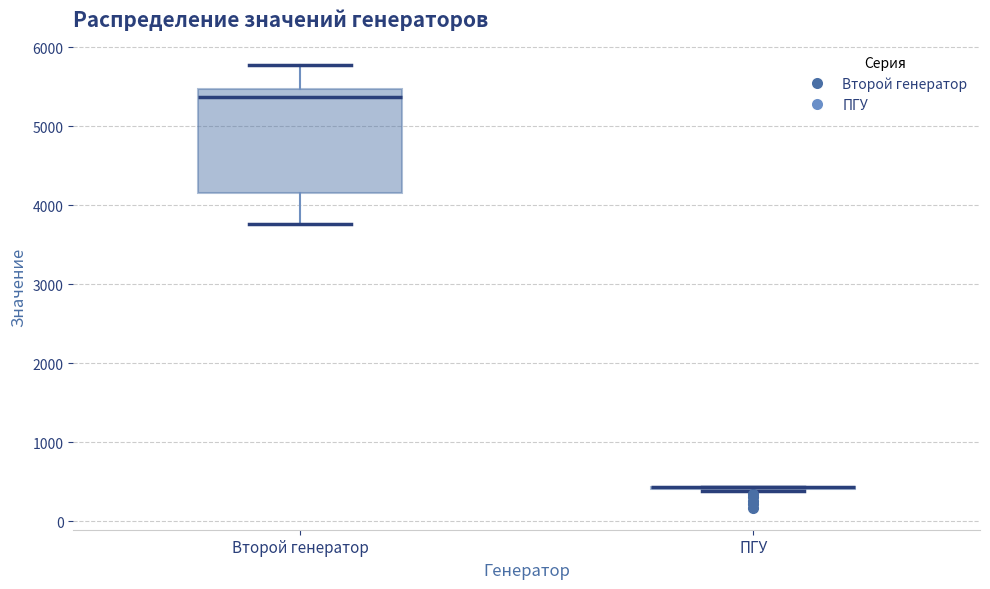

Reading left to right, read every box against the y-axis: the position of its median line, the range the box covers, and the ends of its whiskers. The values are not printed on the chart, so give them approximately, as read against the axis.

Второй генератор: median 5400, box 4200 to 5500, whiskers 3800 to 5800
ПГУ: box collapsed to a line at 400, whiskers 400 to 400